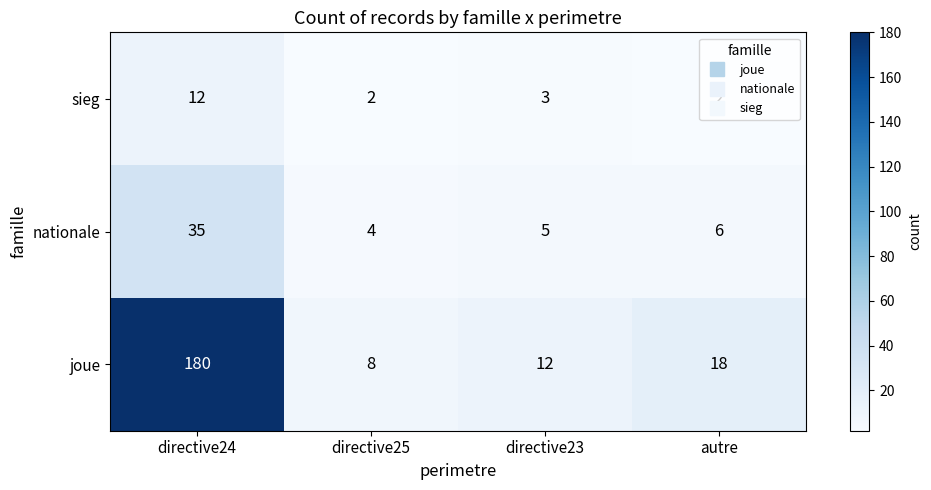

At which category is the sum across all series the highest?

directive24